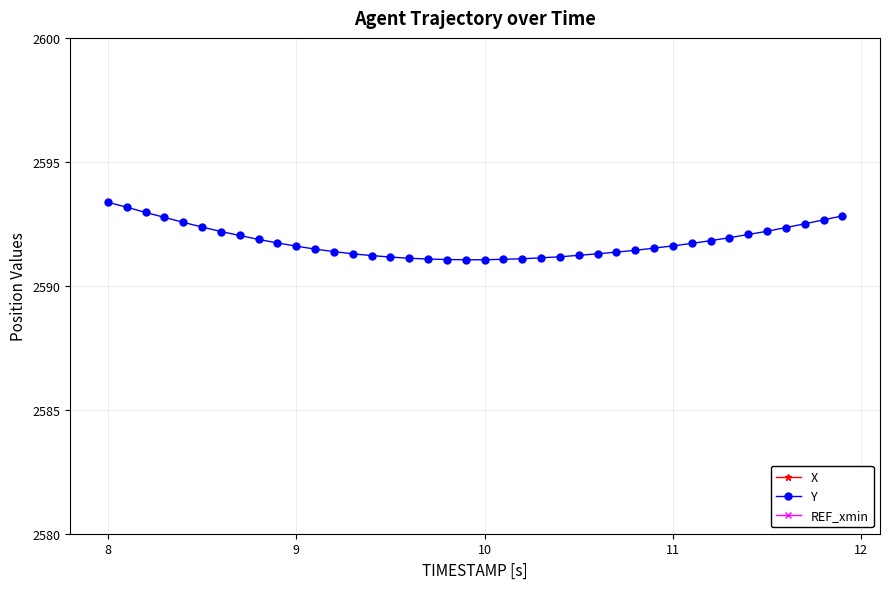

What is the minimum value for Y?

2591.1